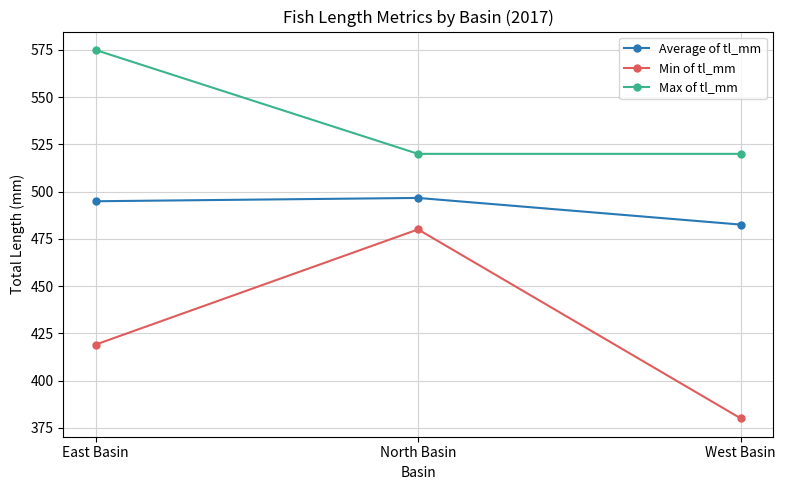

How many lines are shown in the chart?

3